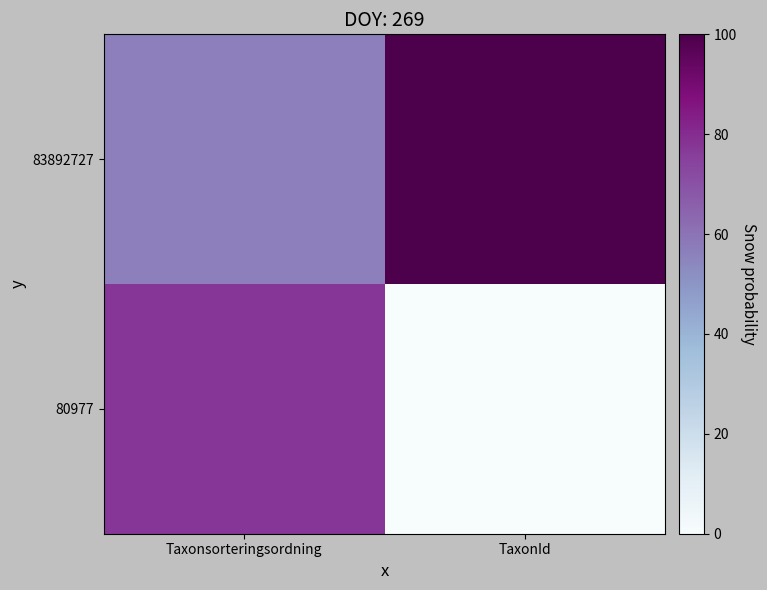

Rank the series by their average value, from highest to lowest.

83892727, 80977